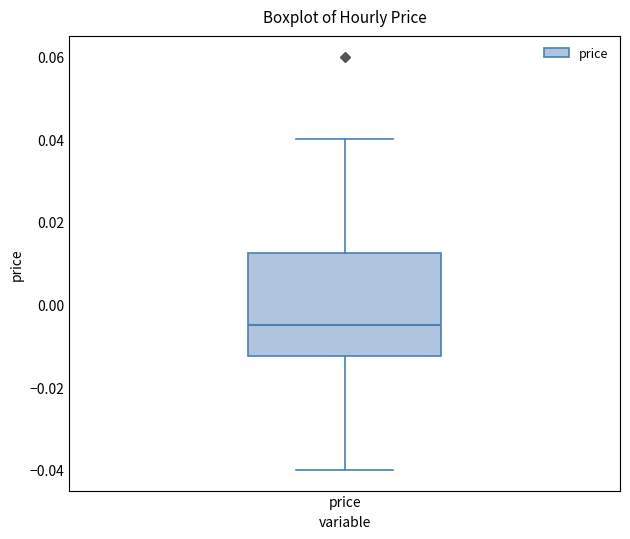

Where does the lower whisker of the box for price end on the y-axis? The values are not printed on the chart, so give them approximately, as read against the axis.

-0.040